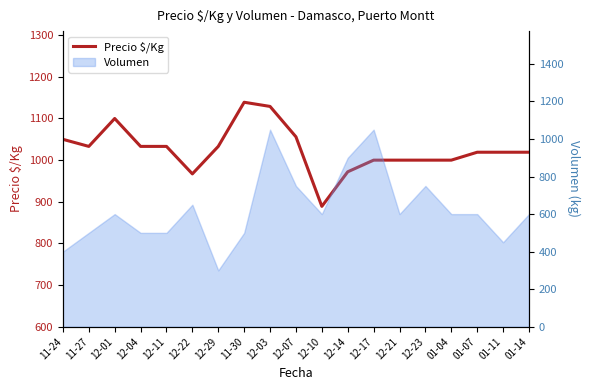

What is the approximate value at 11-27, to the nearest 10?

1030